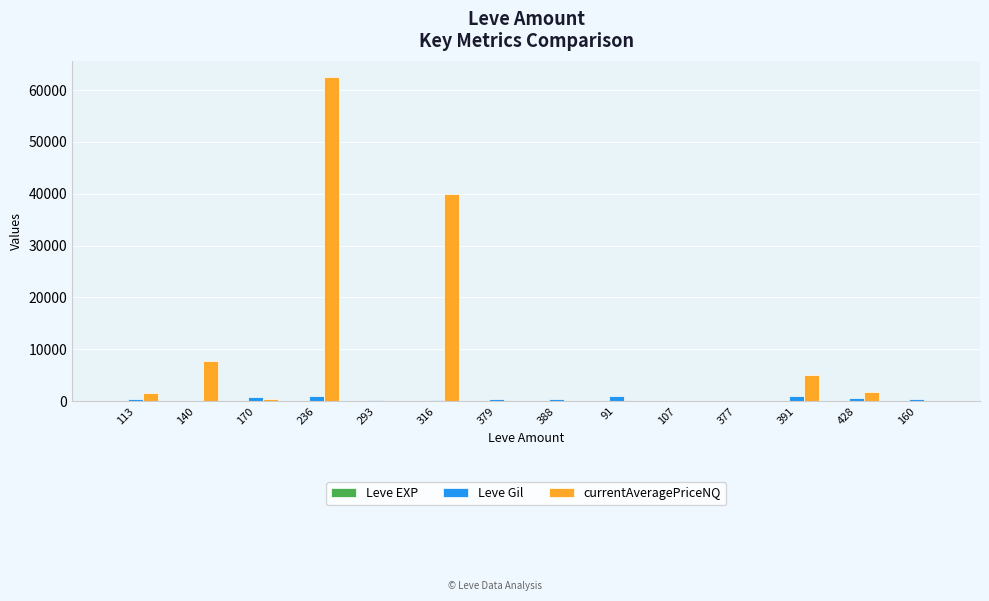

At which category is the sum across all series the highest?

236